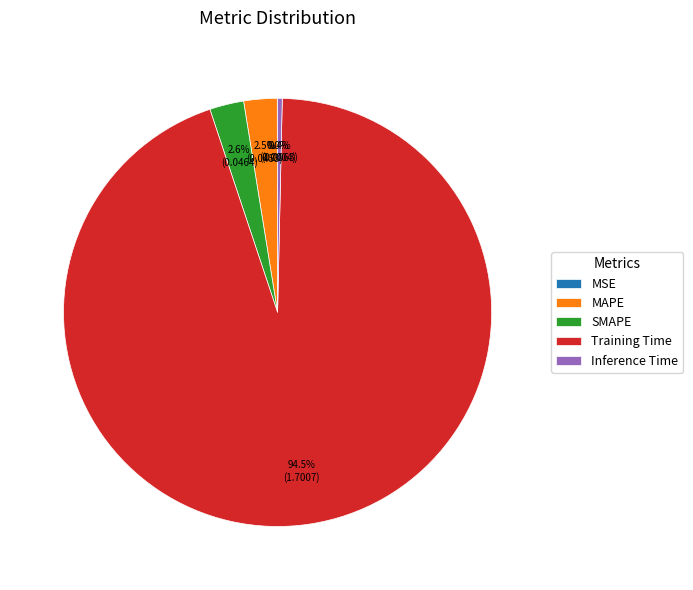

What portion of the pie excludes Training Time?

5.5%